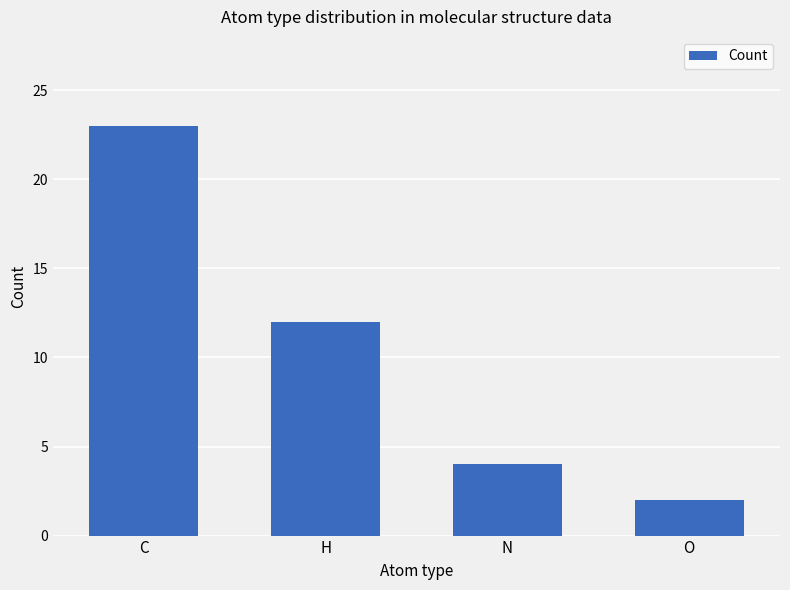

Reading right to left, transcribe all the data shown in this chart.

O=2	N=4	H=12	C=23